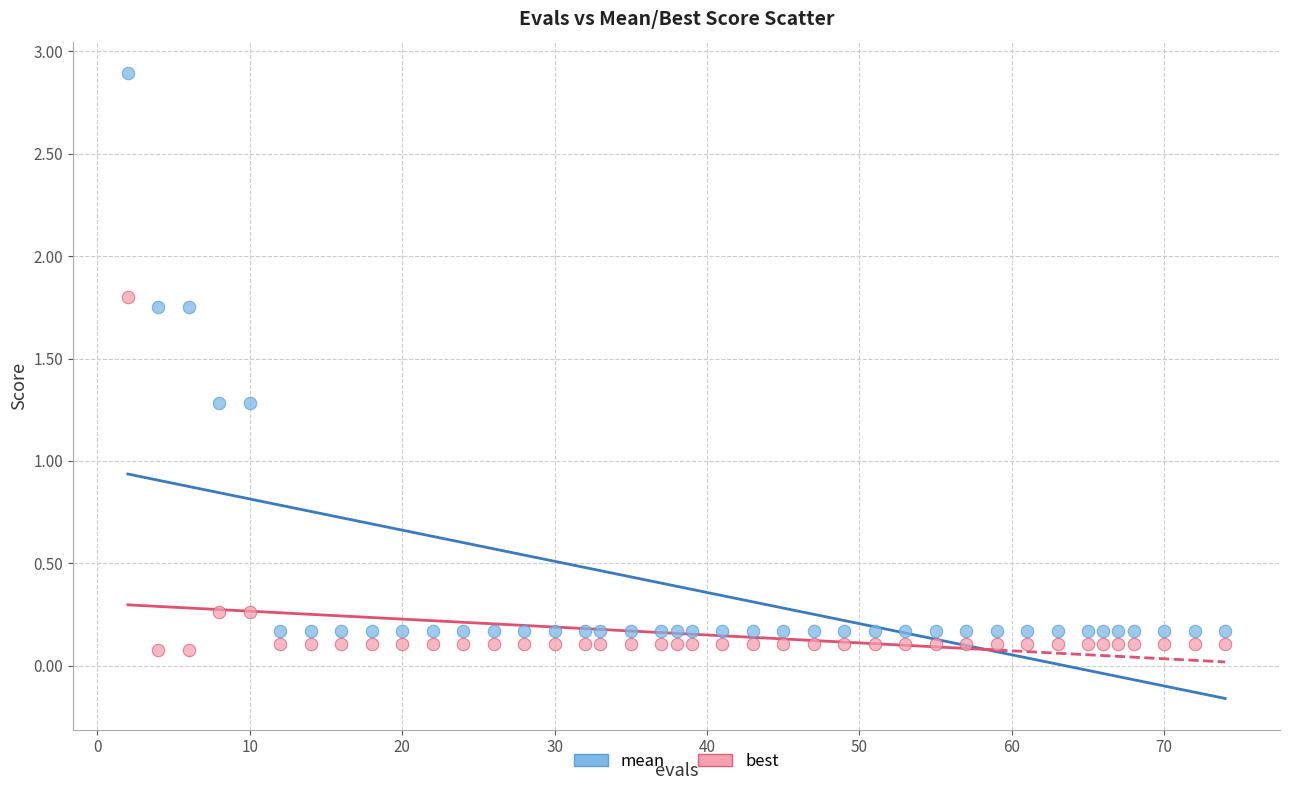

Which series has the largest Y range (max minus min)?

mean